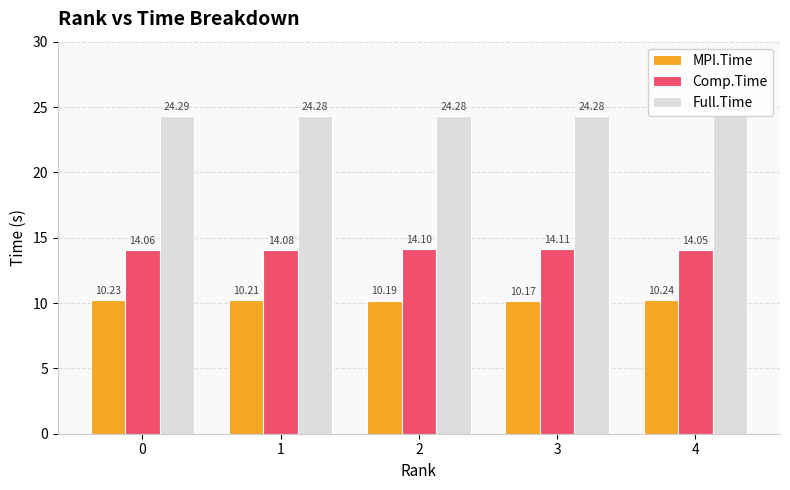

Rank the series at 3 from highest to lowest value.

Full.Time, Comp.Time, MPI.Time